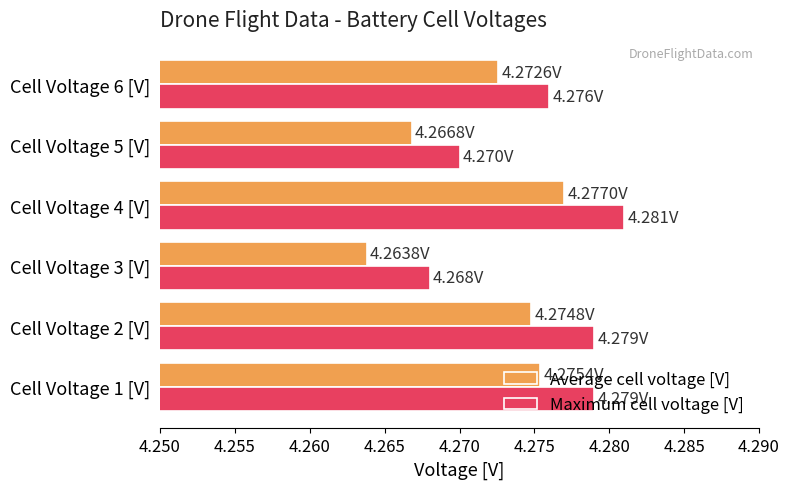

At which label is Maximum cell voltage [V] closest to 4?

Cell Voltage 3 [V]